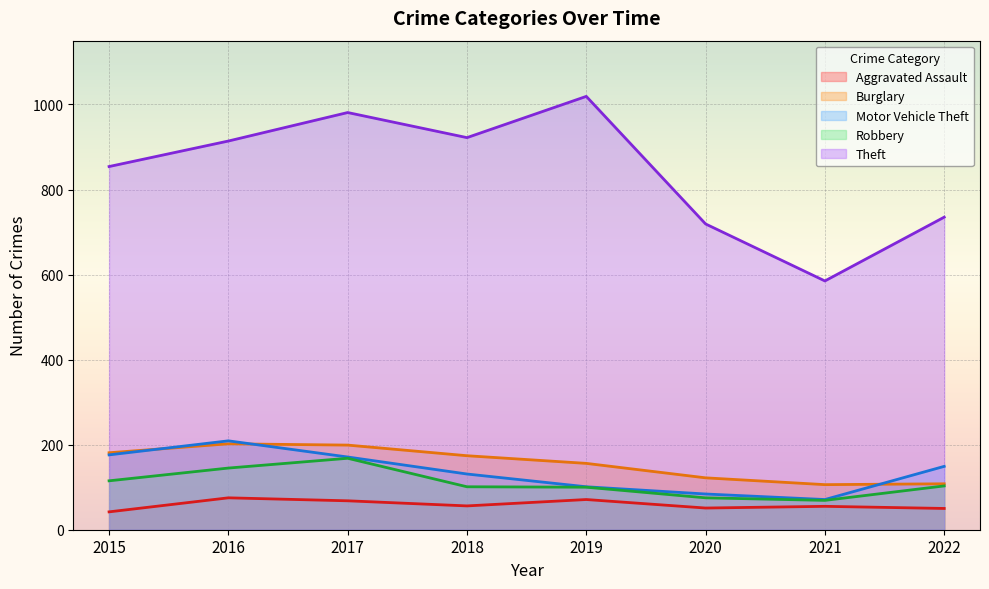

How many values in the Aggravated Assault series are below 56?

4